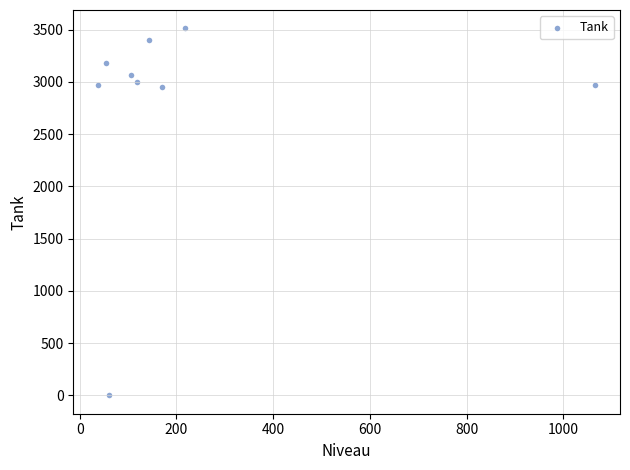

What is the range of X values (max minus min)?

1028